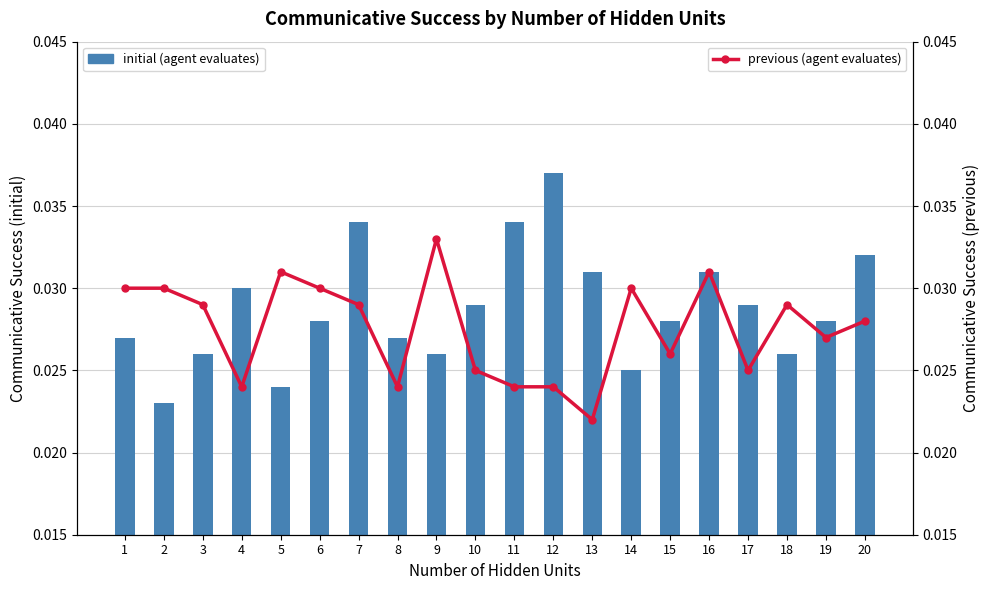

List the series in order of their peak value, highest first.

initial (agent evaluates), previous (agent evaluates)